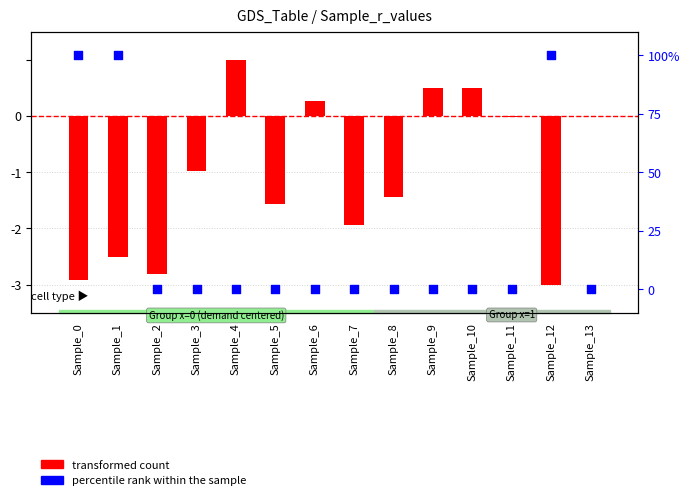

Which series contains the highest Y value?

percentile rank within the sample